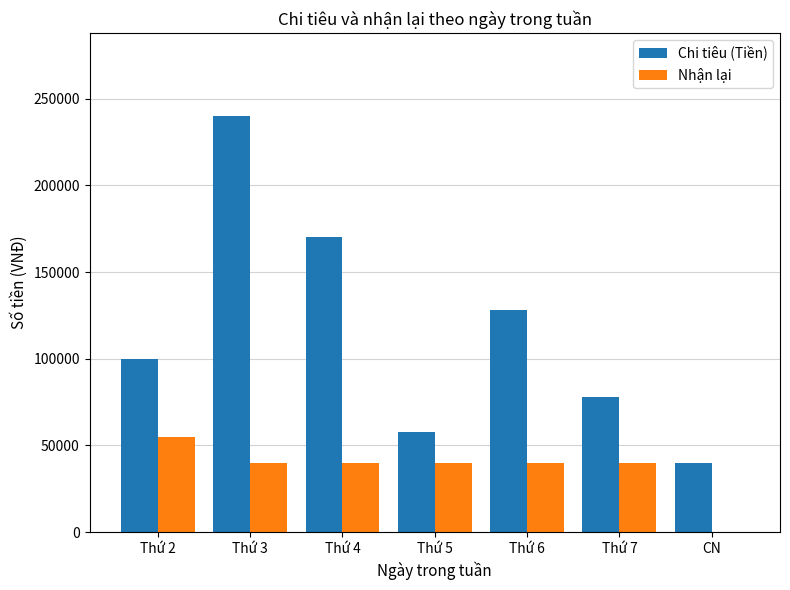

Where is Chi tiêu (Tiền) nearest to the value 140000?

Thứ 6